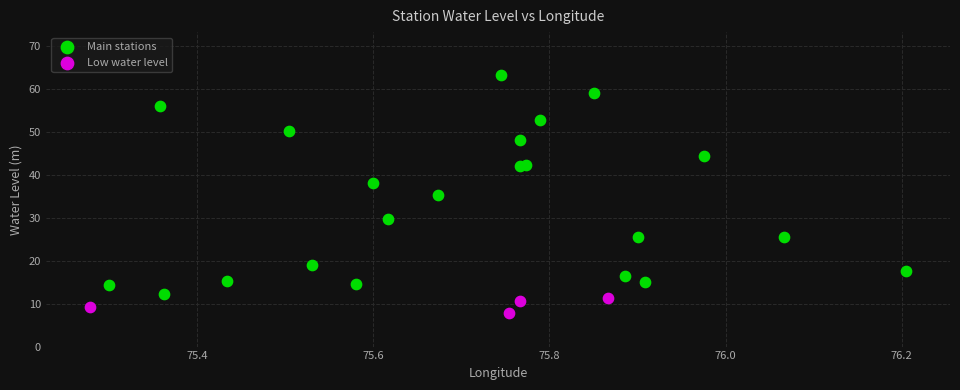

Which series contains the highest Y value?

Main stations